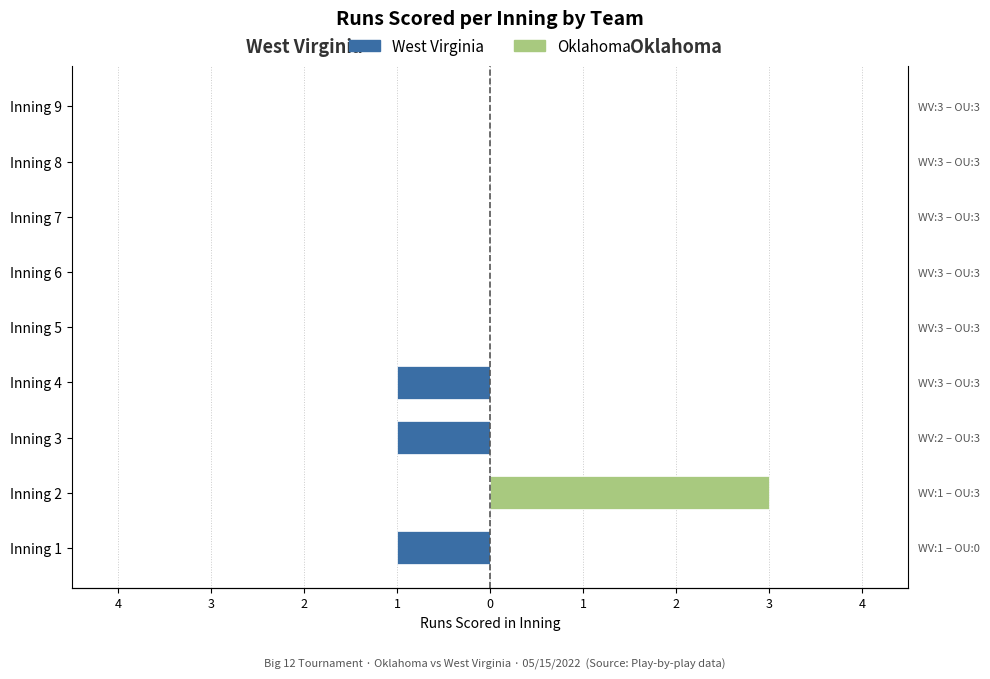

List the series in order of their peak value, highest first.

Oklahoma, West Virginia